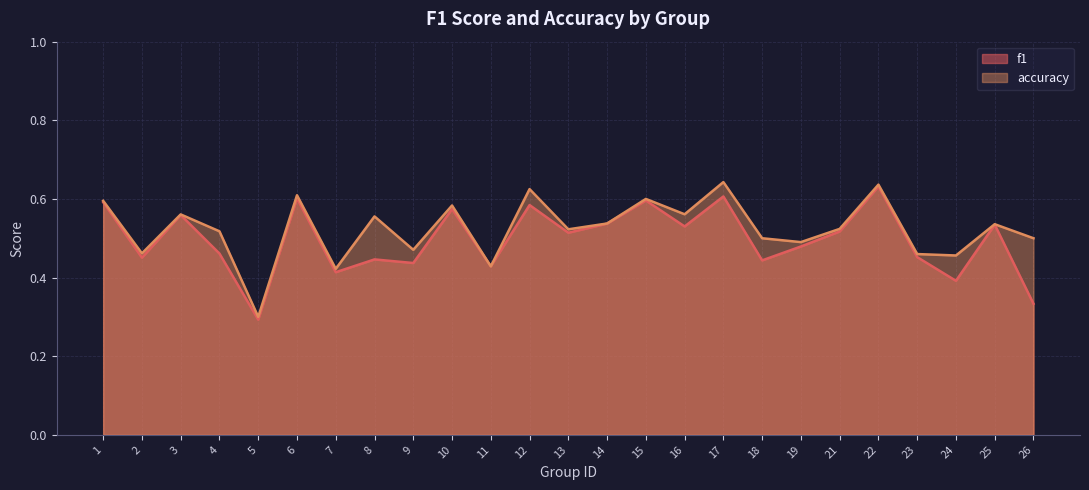

What is the maximum value for accuracy?

0.6